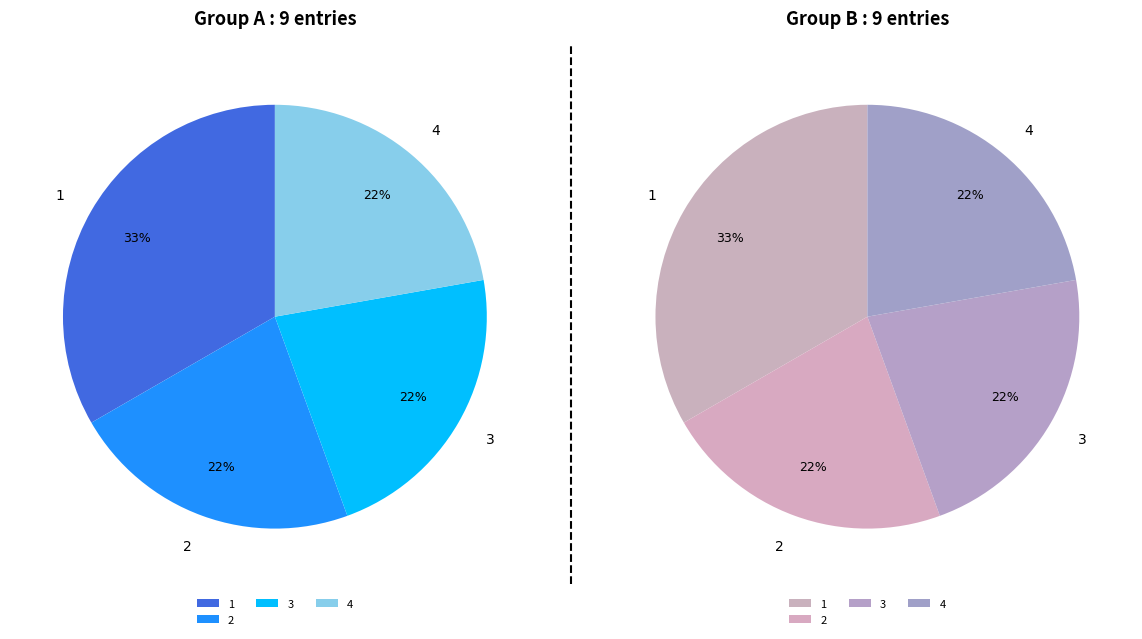

Is 2 the majority of the pie?

No